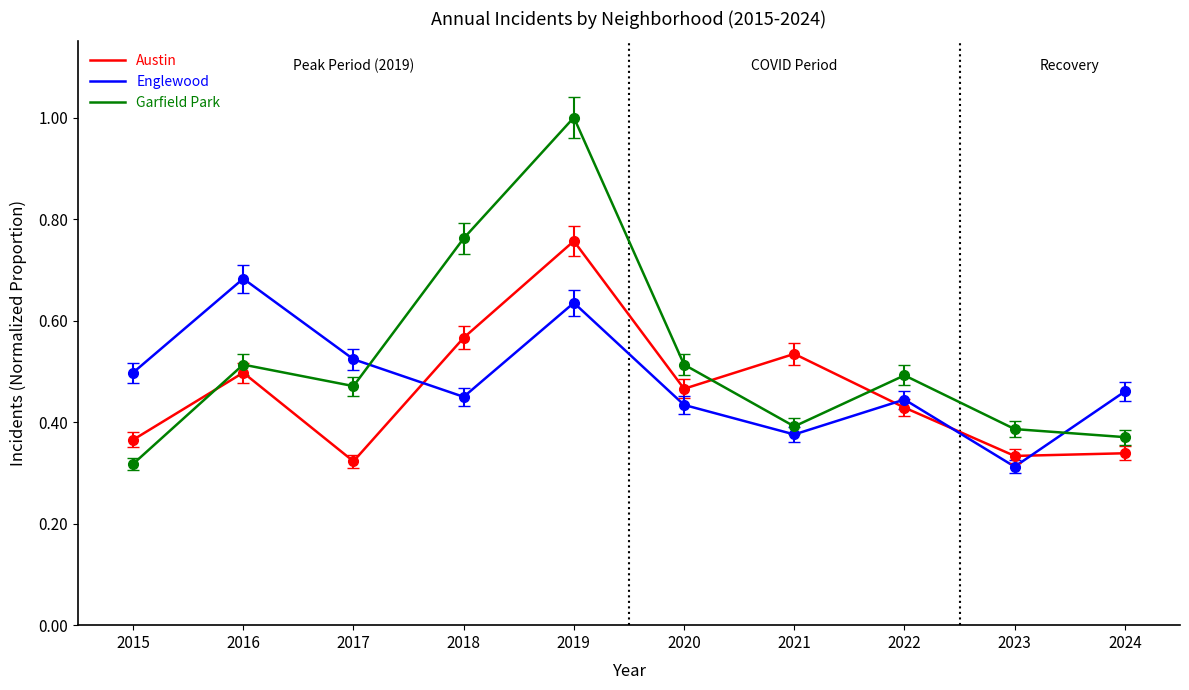

Which category has the highest value in the Garfield Park series?

2019